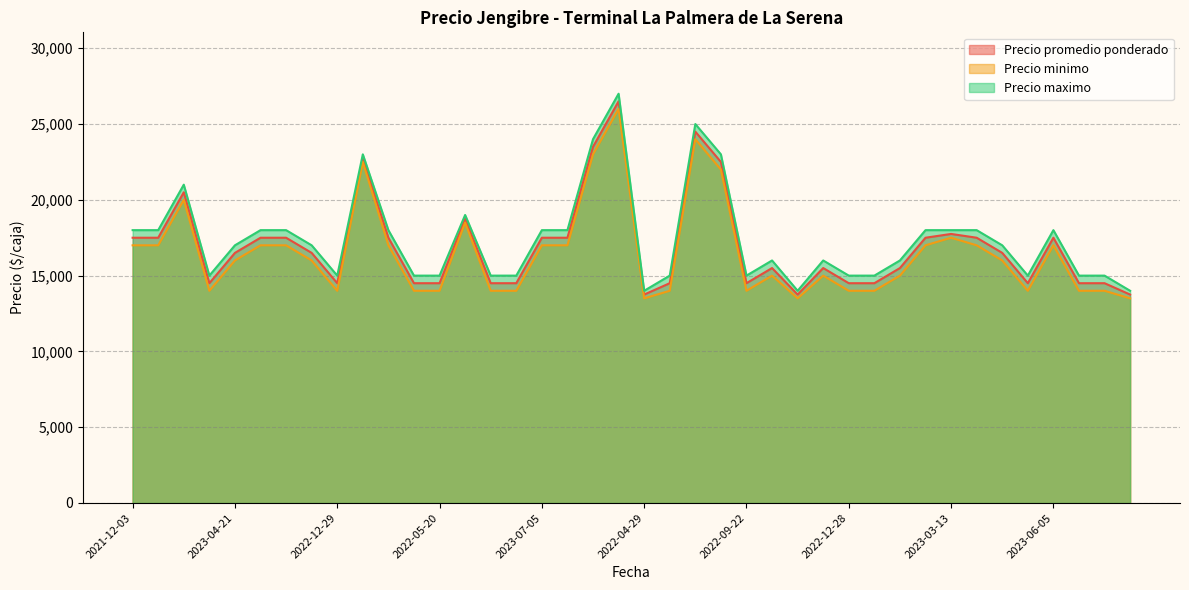

Reading right to left, extract all data points from this chart.

Precio promedio ponderado: 13750	14500	14500	17500	14500	16500	17500	17750	17500	15500	14500	14500	15500	13750	15500	14500	22500	24500	14500	13750	26500	23500	17500	17500	14500	14500	18750	14500	14500	17500	22750	14500	16500	17500	17500	16500	14500	20500	17500	17500
Precio minimo: 13500	14000	14000	17000	14000	16000	17000	17500	17000	15000	14000	14000	15000	13500	15000	14000	22000	24000	14000	13500	26000	23000	17000	17000	14000	14000	18500	14000	14000	17000	22500	14000	16000	17000	17000	16000	14000	20000	17000	17000
Precio maximo: 14000	15000	15000	18000	15000	17000	18000	18000	18000	16000	15000	15000	16000	14000	16000	15000	23000	25000	15000	14000	27000	24000	18000	18000	15000	15000	19000	15000	15000	18000	23000	15000	17000	18000	18000	17000	15000	21000	18000	18000